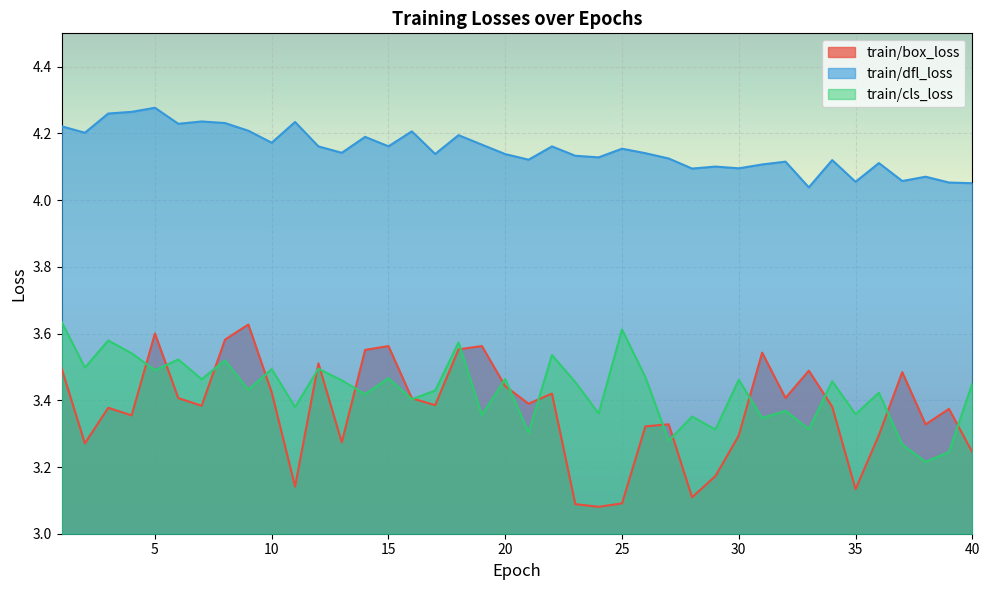

How many interior local peaks does the train/box_loss series have?

12